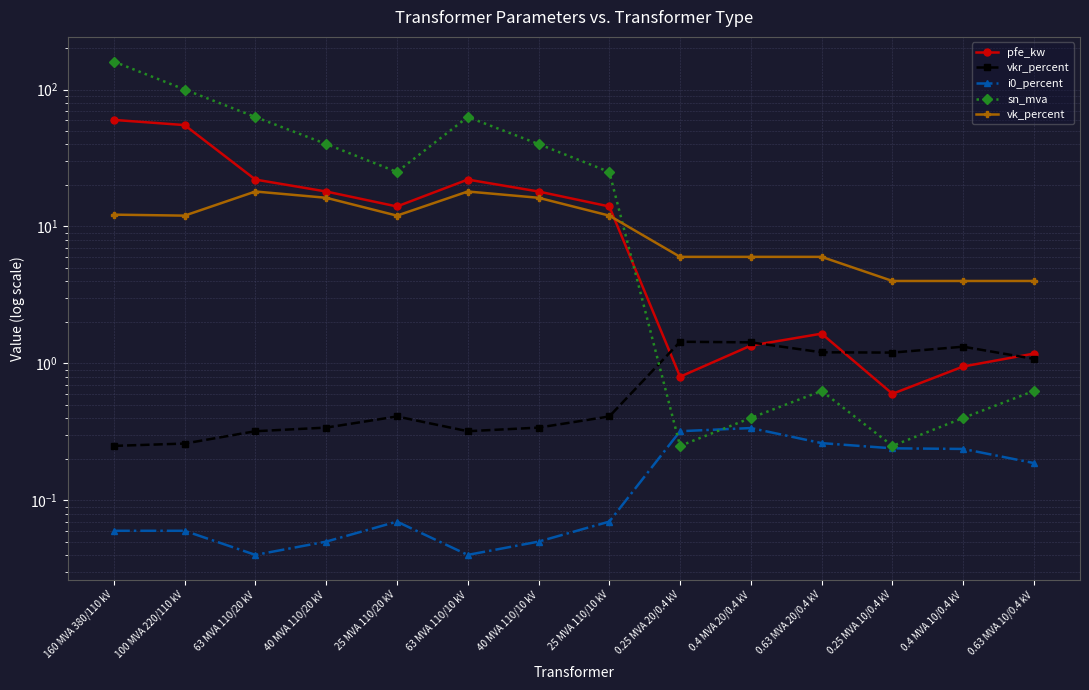

What is the value of the sn_mva point at the 3rd from the left?

63.0